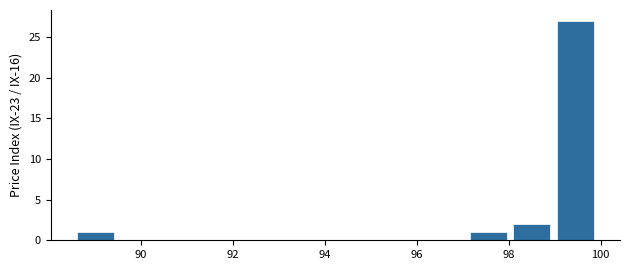

Which range on the x-axis has the tallest bar?

99.0 to 100.0